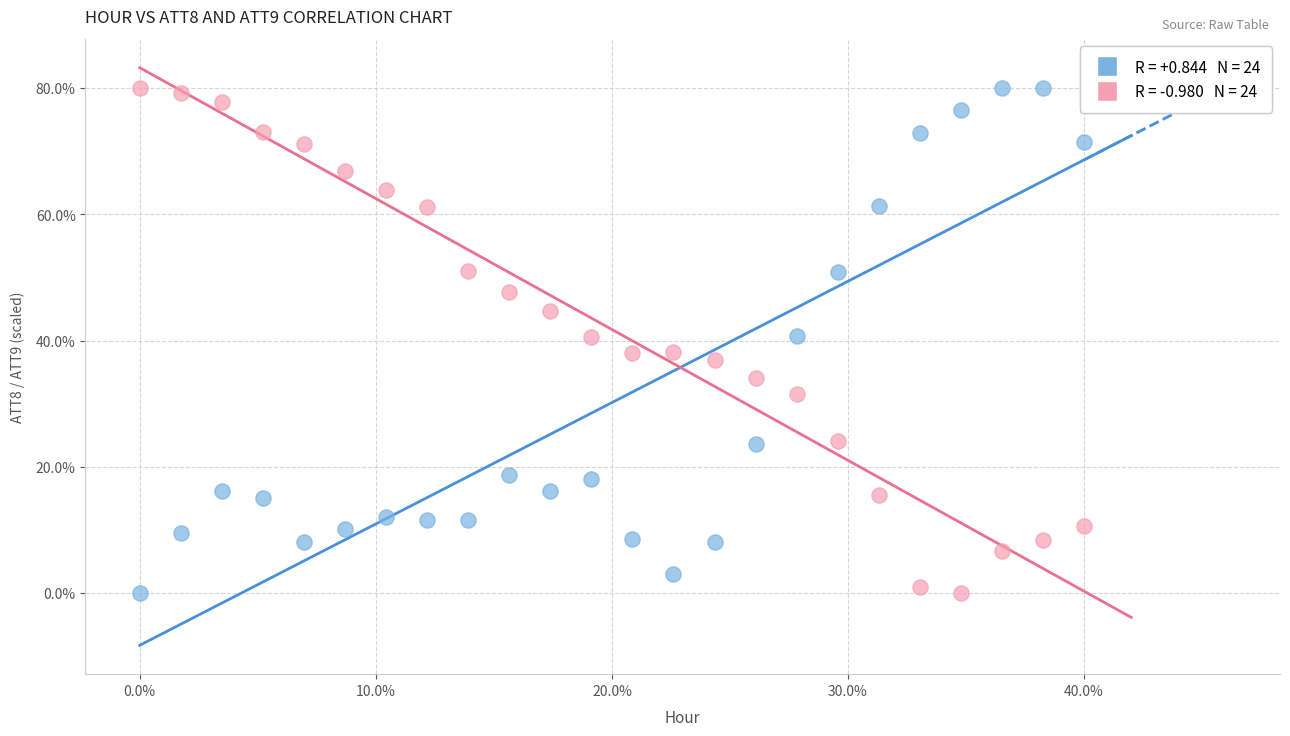

Across all data points, what is the range of X values (max minus min)?

40.0